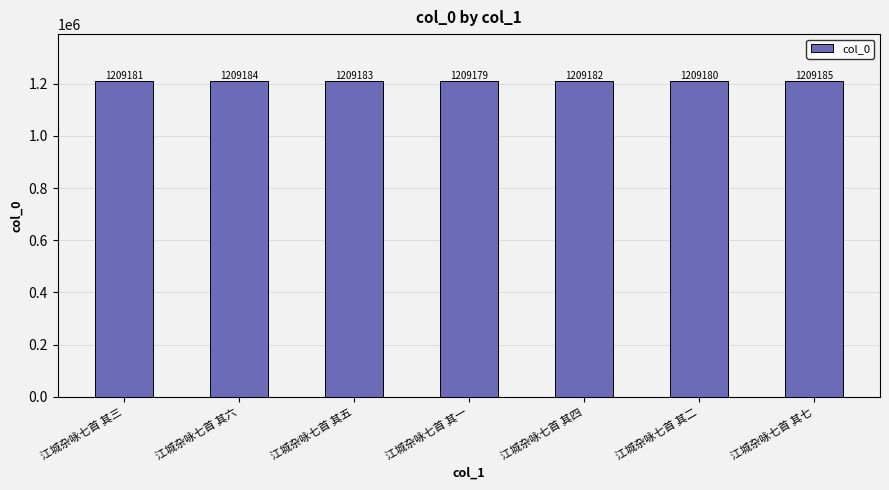

List the labels in order of value, largest first.

江城杂咏七首 其七, 江城杂咏七首 其六, 江城杂咏七首 其五, 江城杂咏七首 其四, 江城杂咏七首 其三, 江城杂咏七首 其二, 江城杂咏七首 其一